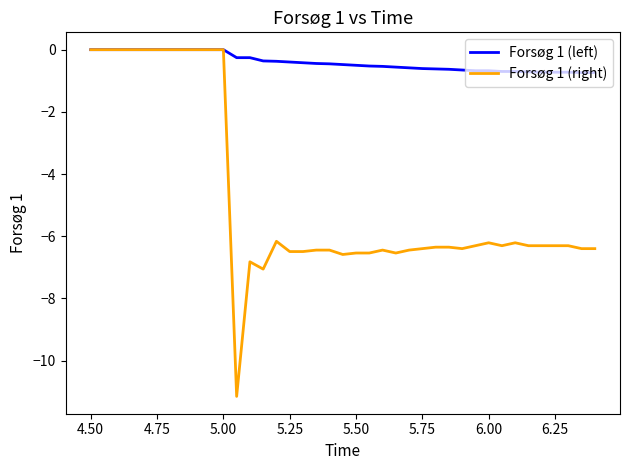

Rank the series by their average value, from highest to lowest.

Forsøg 1 (left), Forsøg 1 (right)